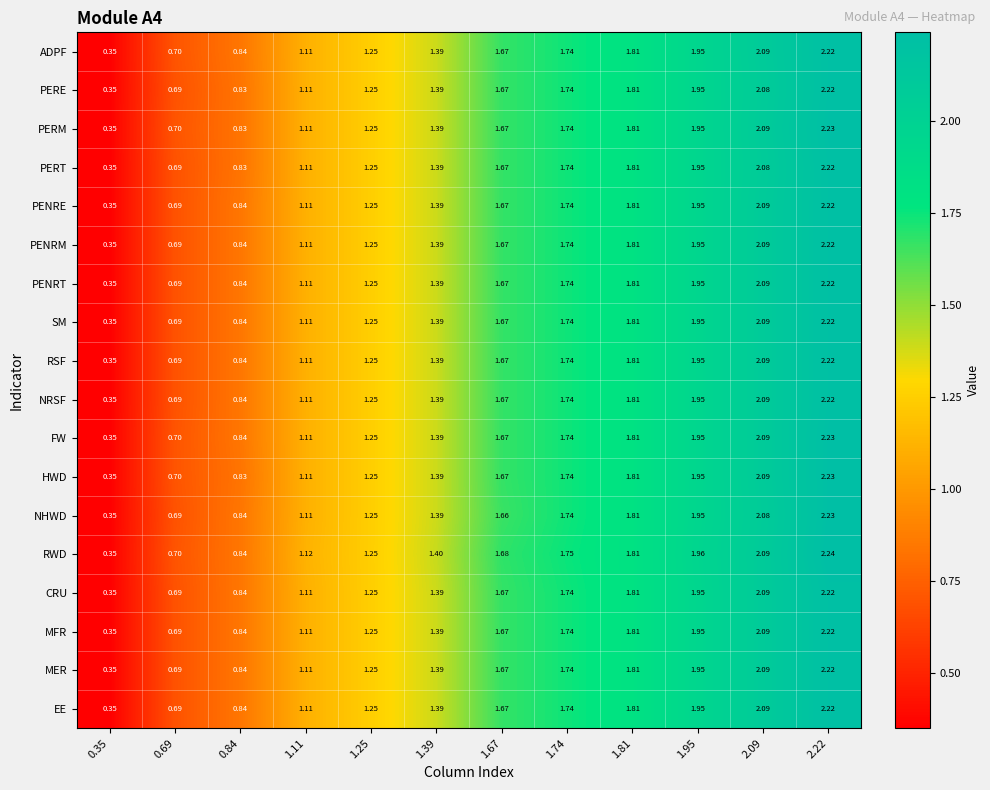

How many distinct data groups are displayed?

18